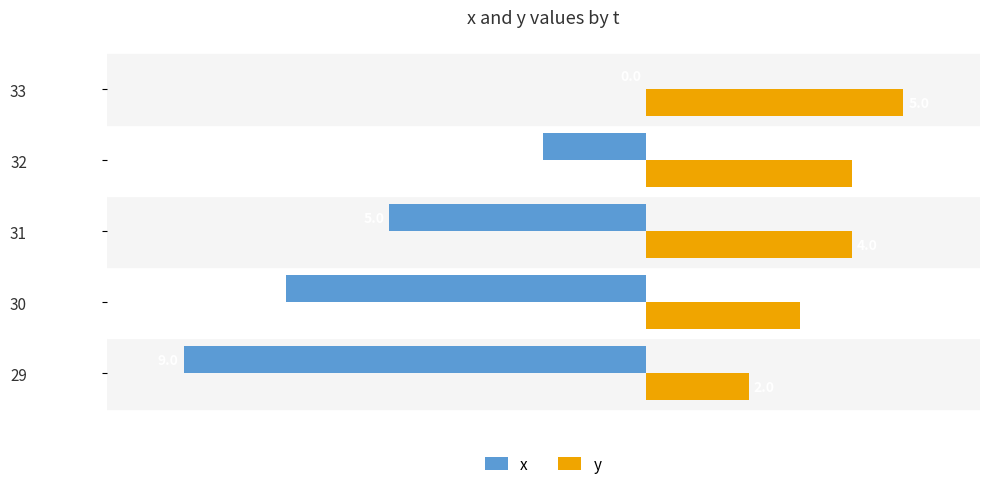

The y series shows 6 at 31. True or false?

False